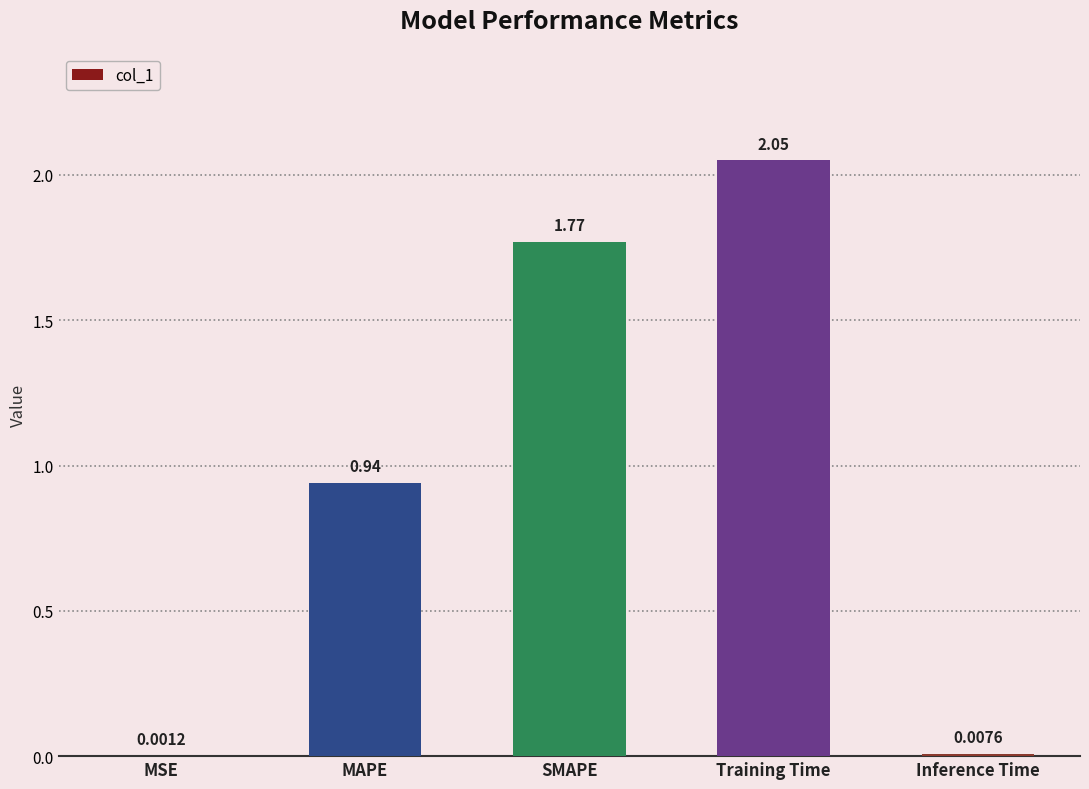

What is the sum of all values?

4.8